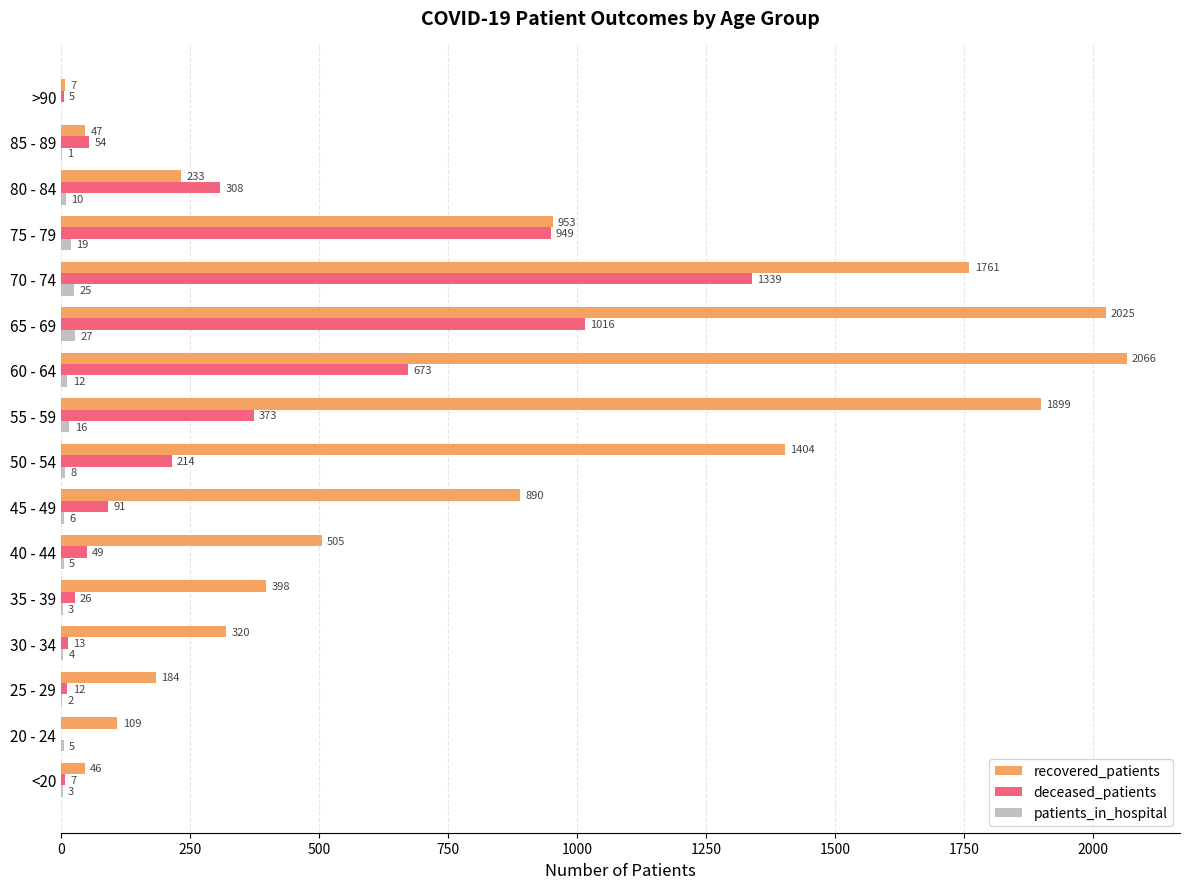

Between 35 - 39 and 40 - 44, which series saw the biggest shift?

recovered_patients